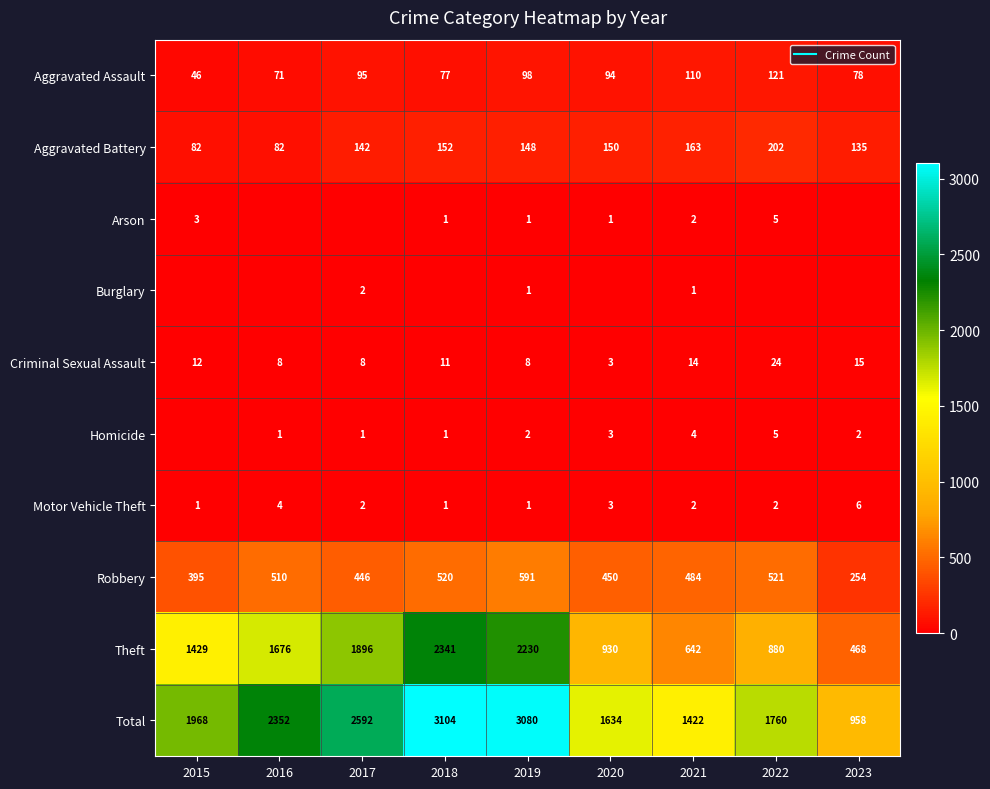

Which label corresponds to the largest value in the chart?

2018